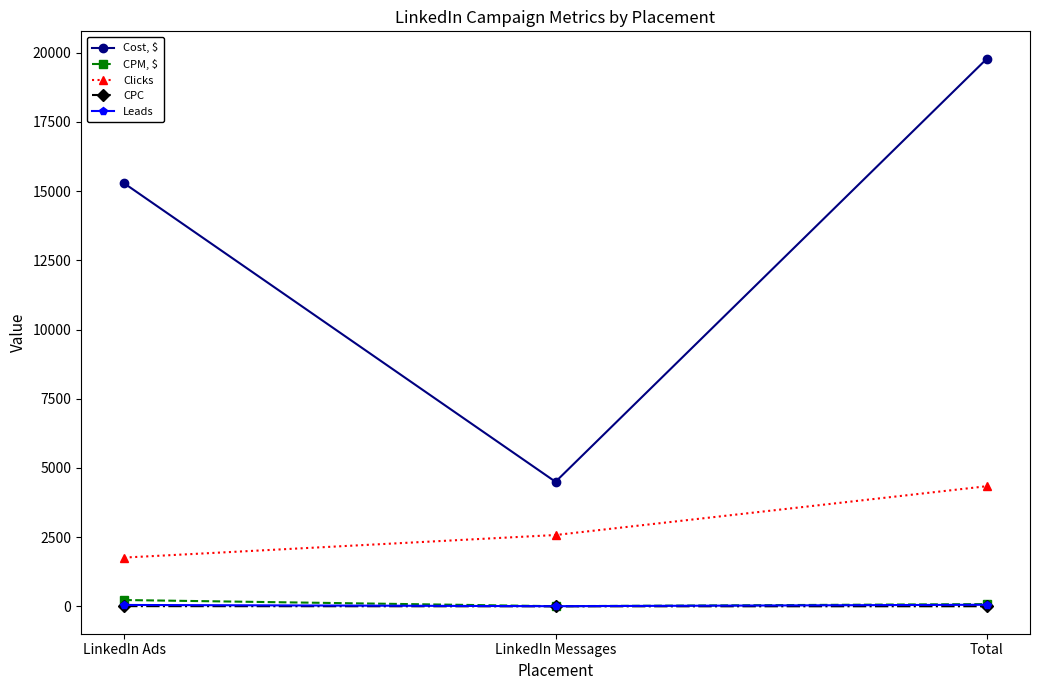

What is the smallest value displayed?

1.7